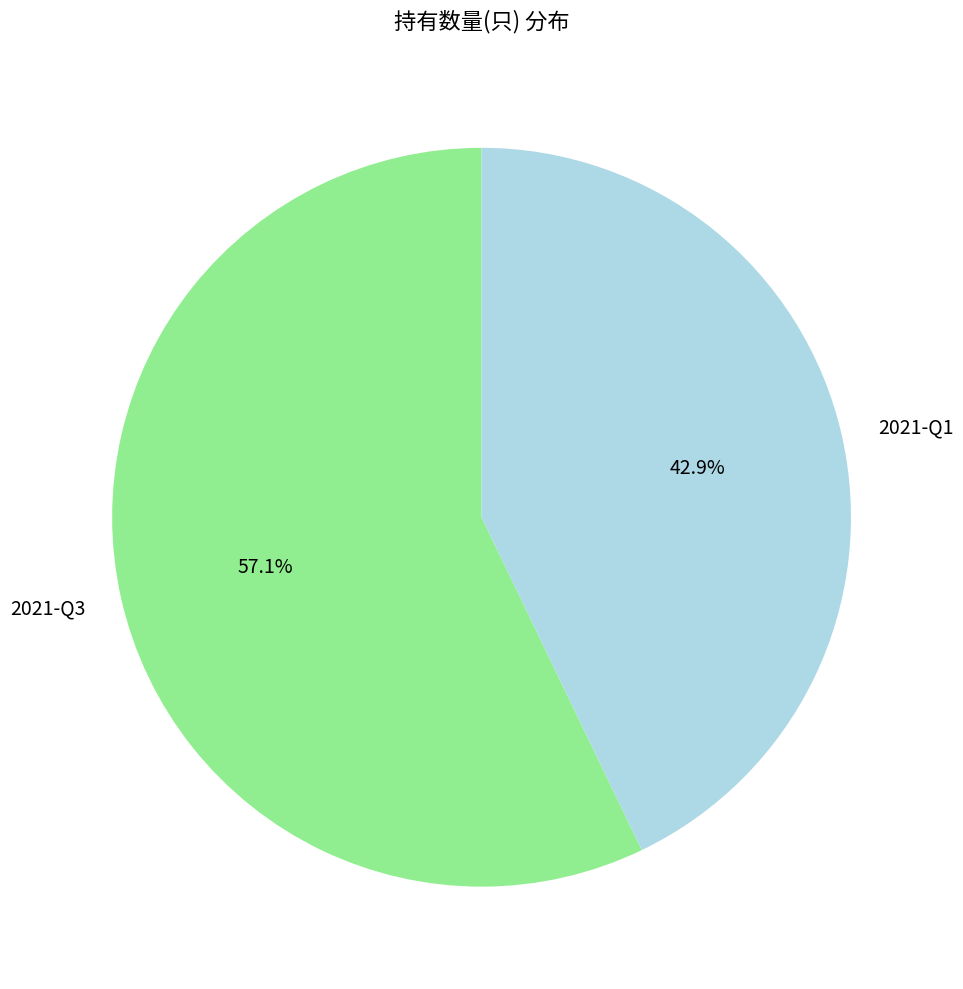

To the nearest percent, what portion does 2021-Q3 represent?

57%